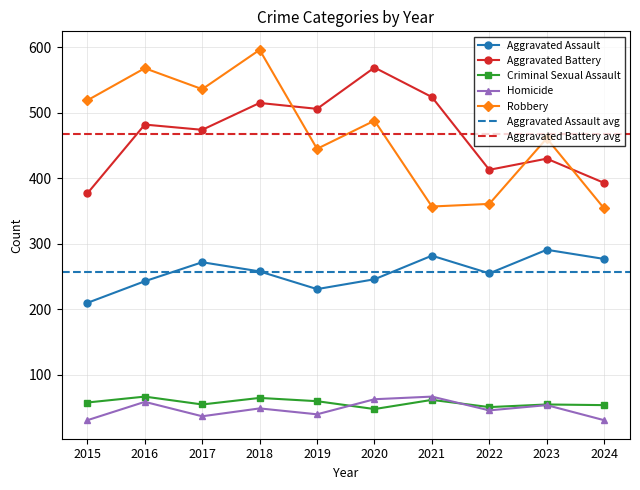

The Criminal Sexual Assault series shows 25 at 2016. True or false?

False